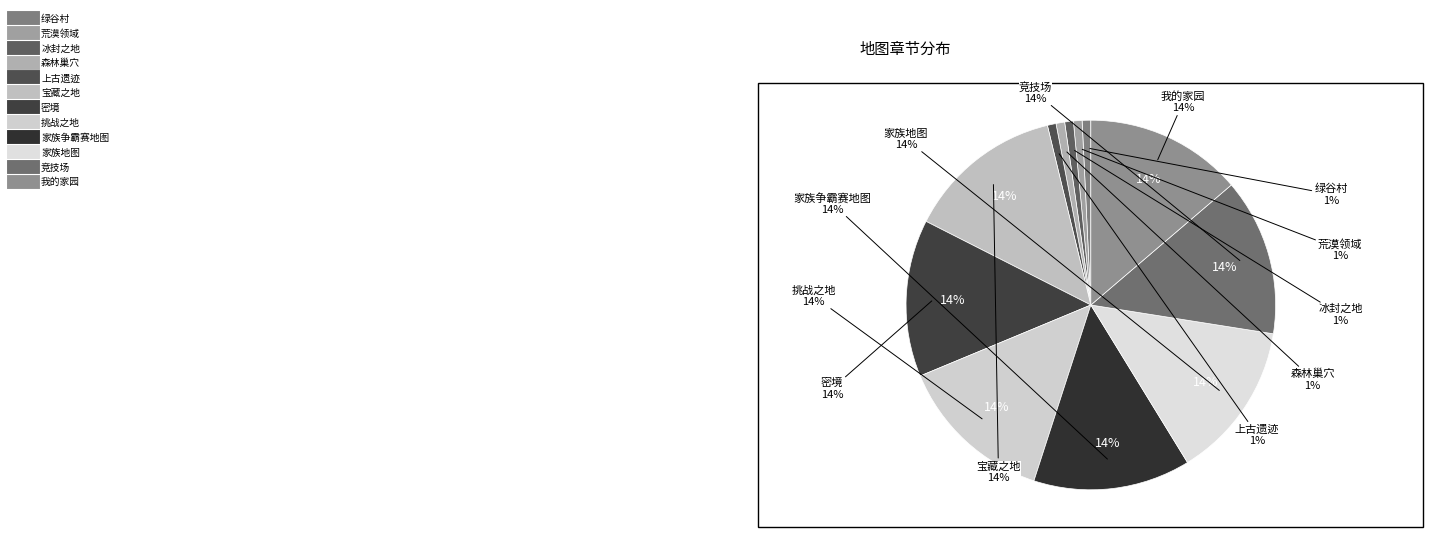

Rank the categories by value from lowest to highest.

绿谷村, 荒漠领域, 冰封之地, 森林巢穴, 上古遗迹, 宝藏之地, 密境, 挑战之地, 家族争霸赛地图, 家族地图, 竞技场, 我的家园